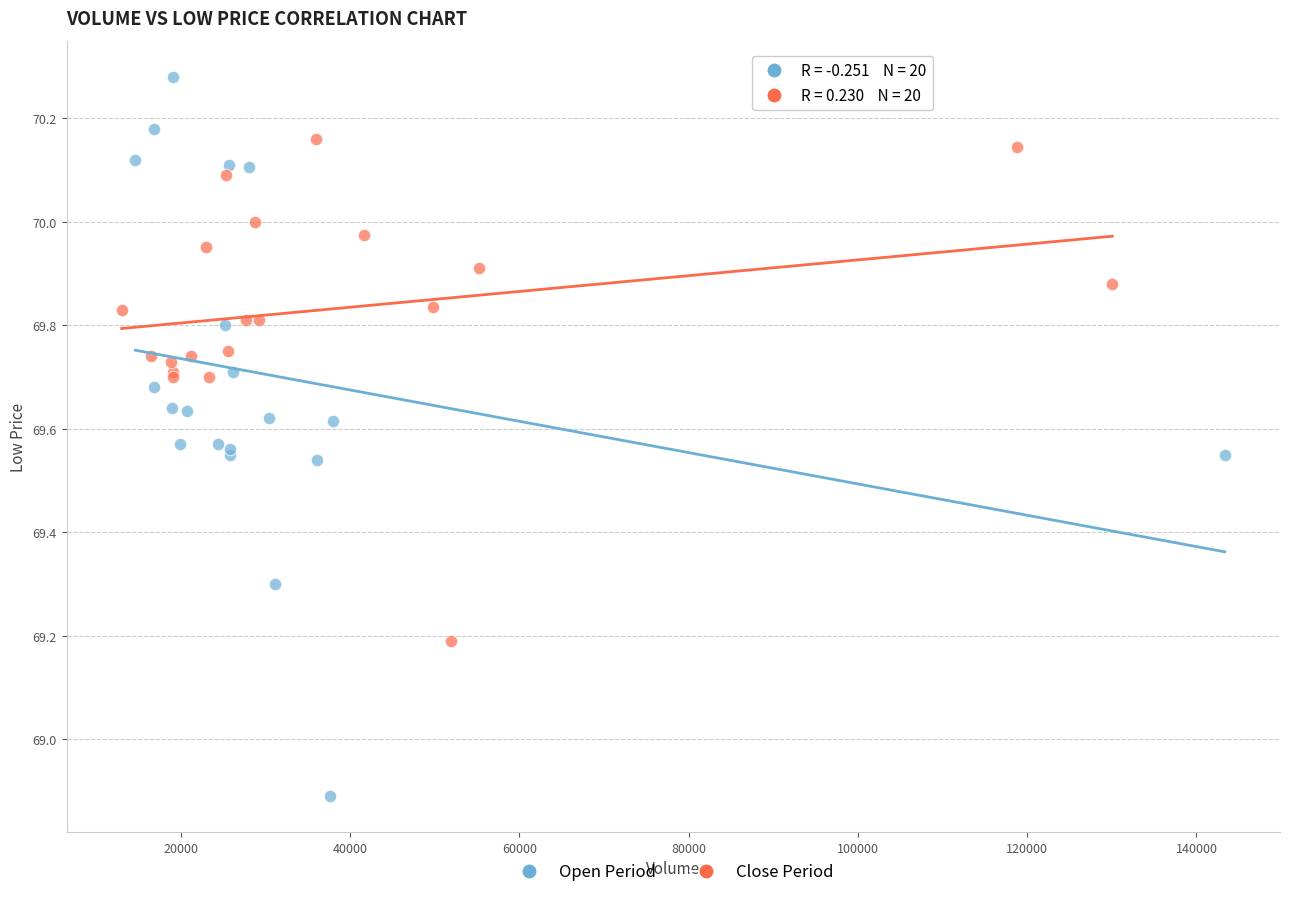

Which series contains the highest Y value?

Open Period